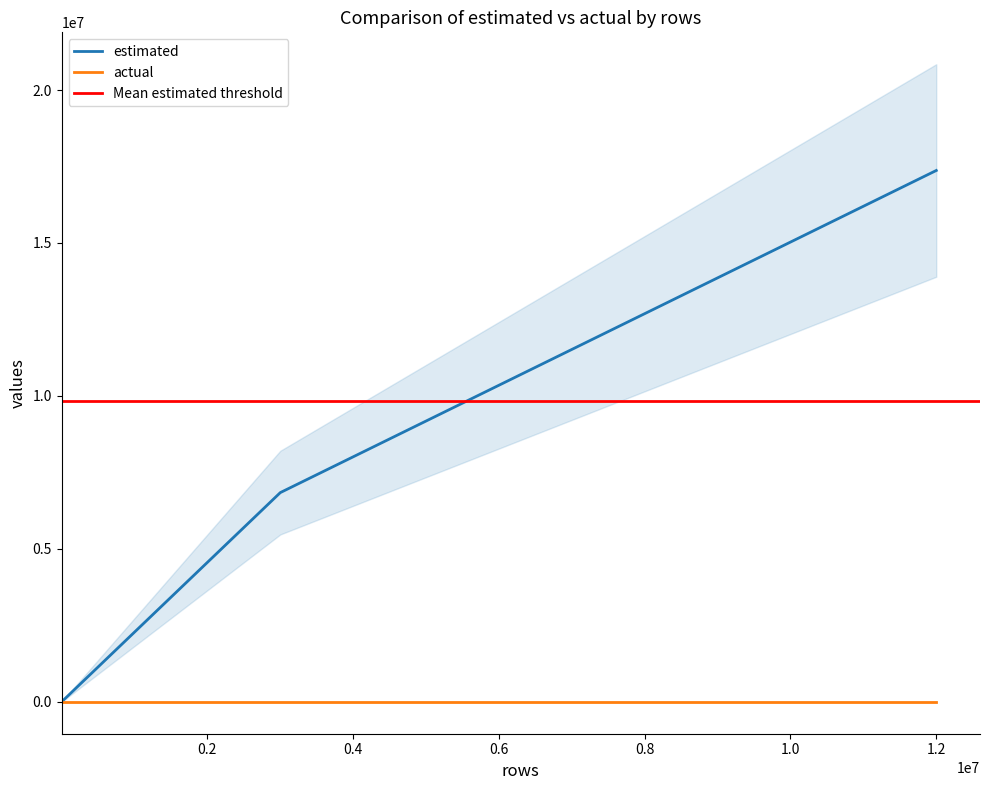

The value of estimated at 1.0 is 9061021.4. True or false?

False